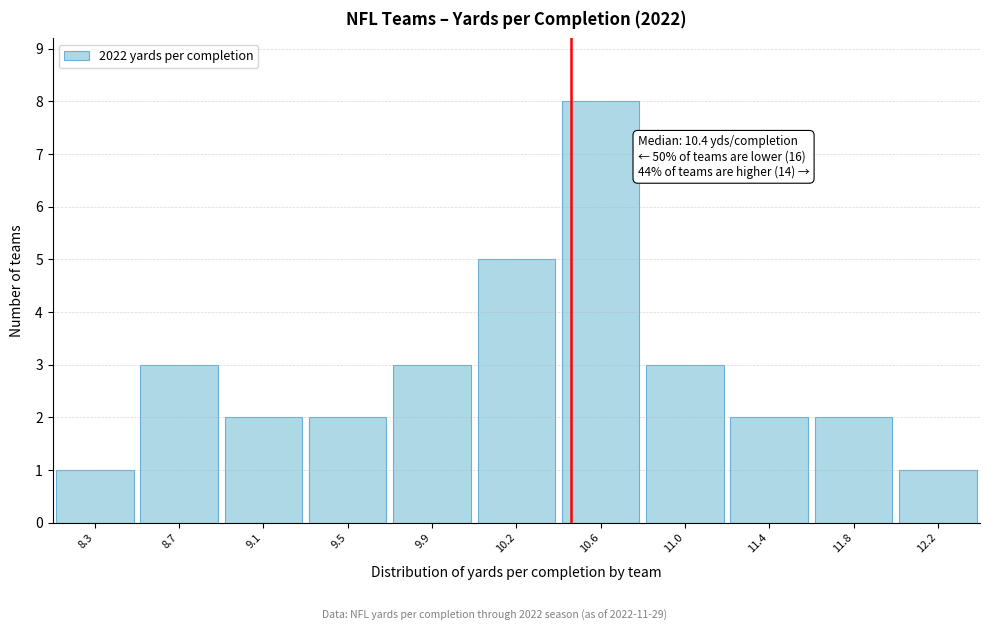

Reading right to left, list all the values displayed in this chart.

1	2	2	3	8	5	3	2	2	3	1